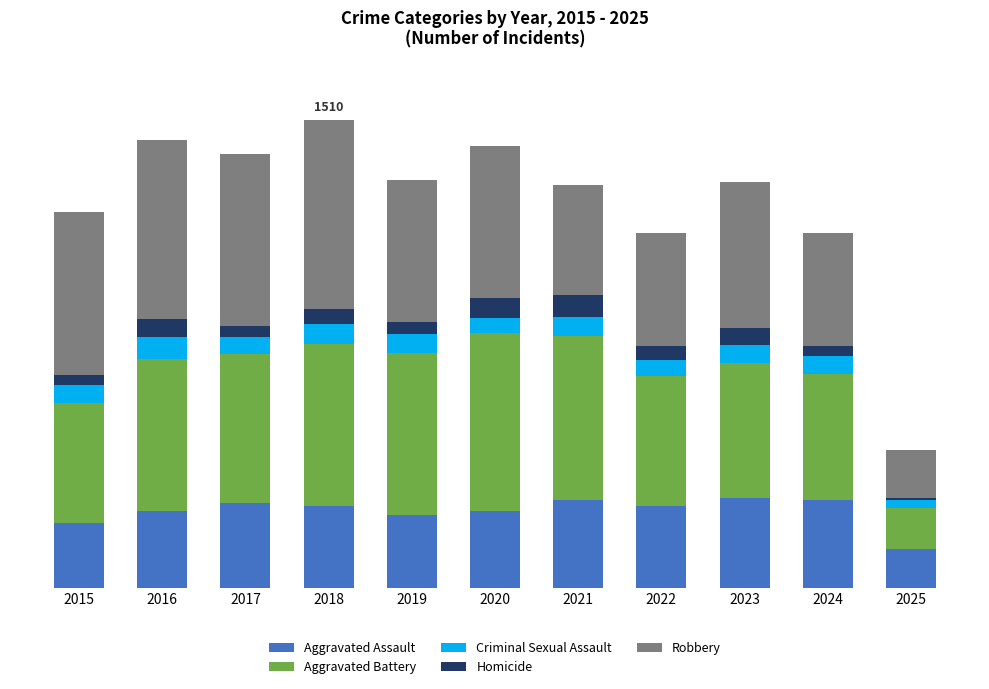

Does the chart contain stacked bars?

Yes